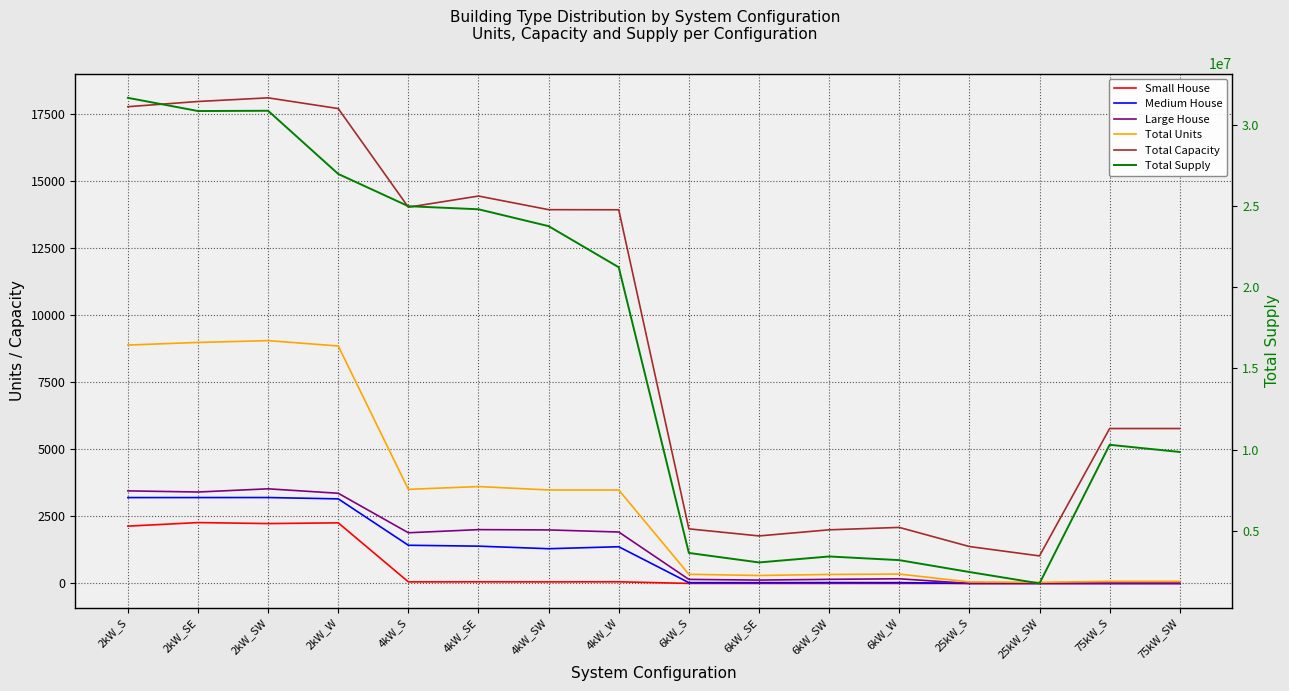

At which category does Medium House reach its first local valley?

4kW_SW